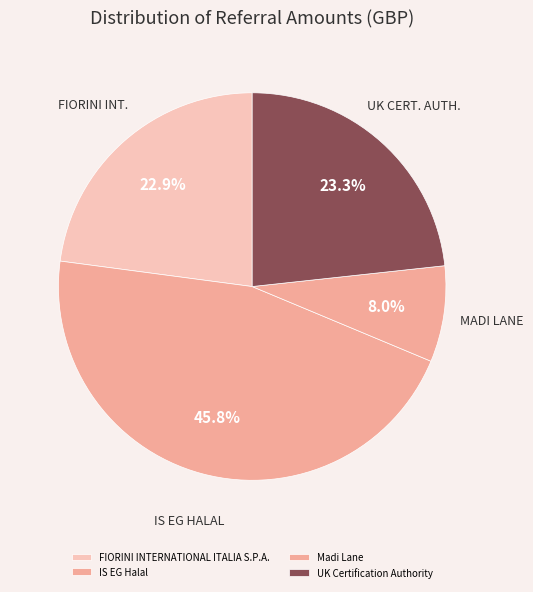

Is there any slice that represents more than half of the pie?

No